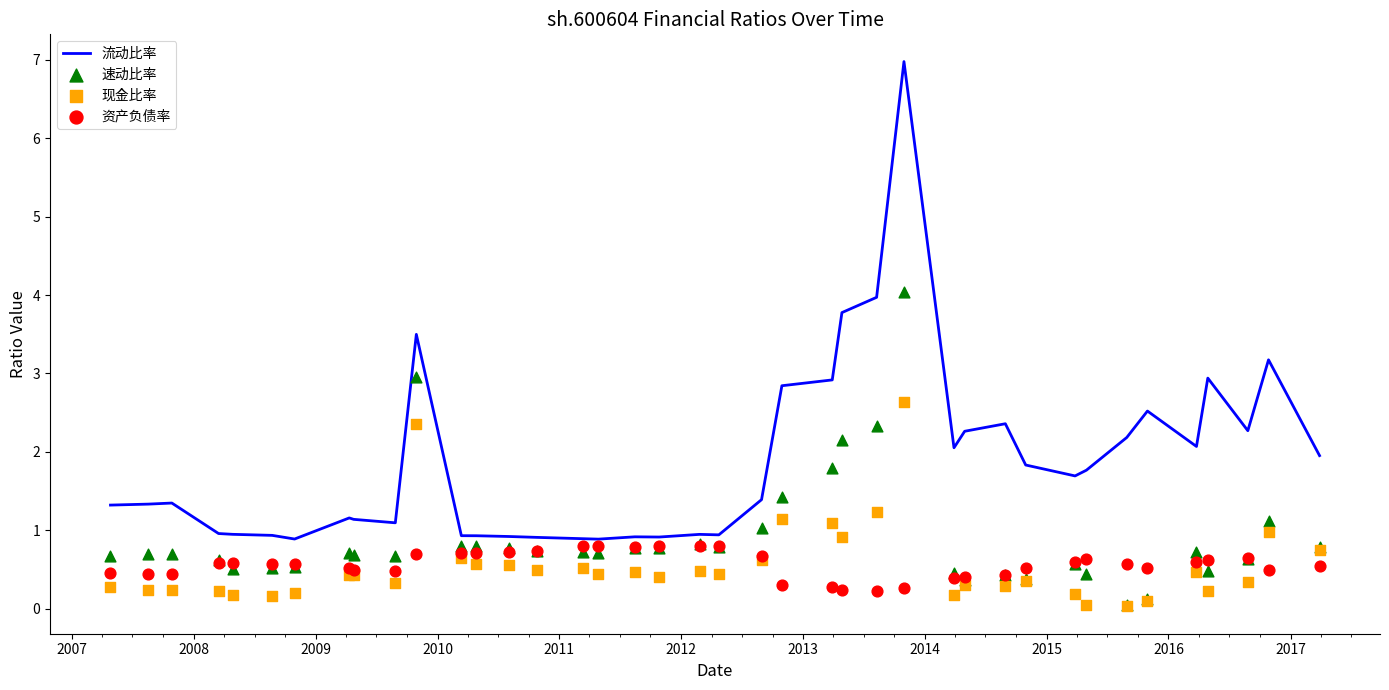

Which series has the widest spread of Y values?

流动比率